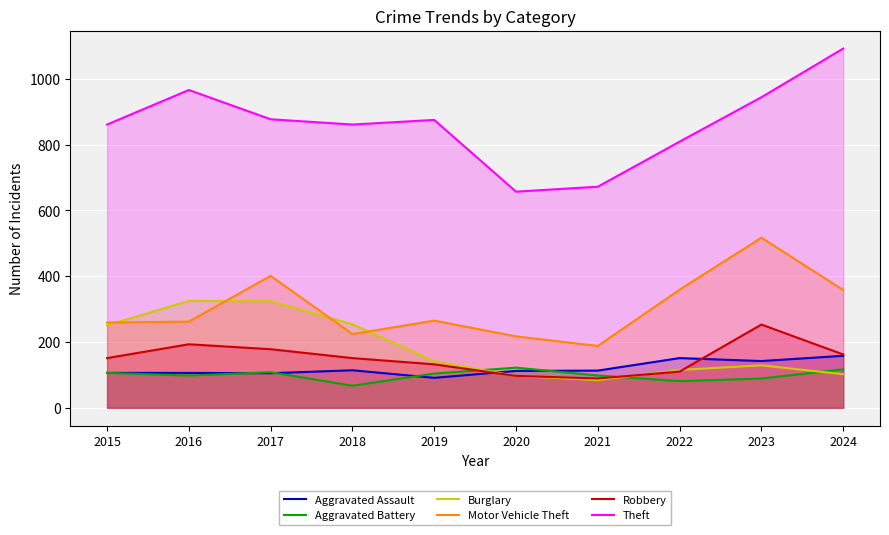

Read the Burglary value at 2020, to the nearest 50.

100